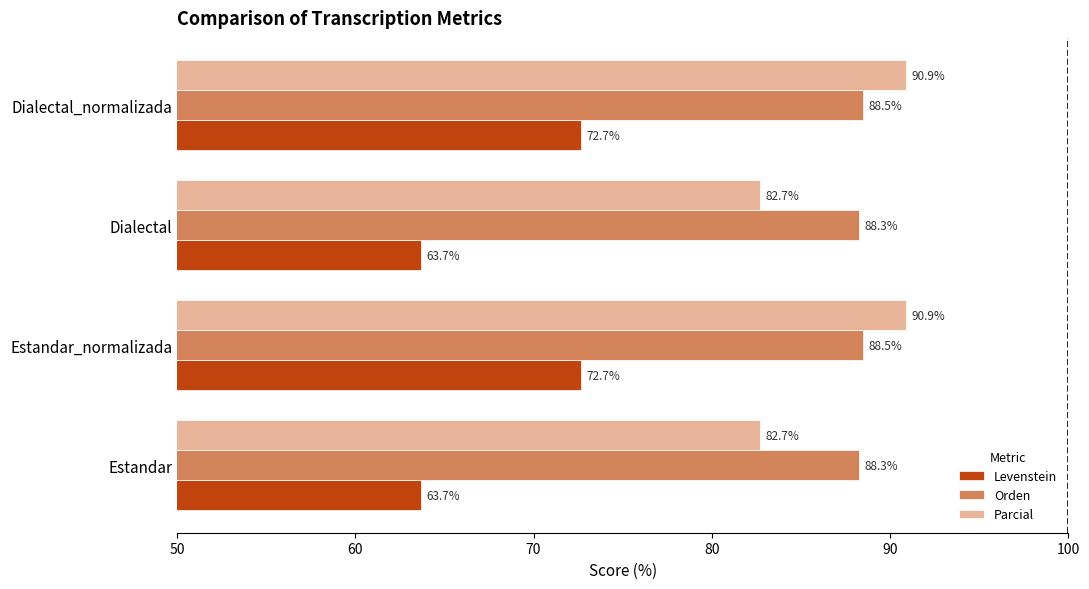

What is the total value across all series at Estandar?

234.7